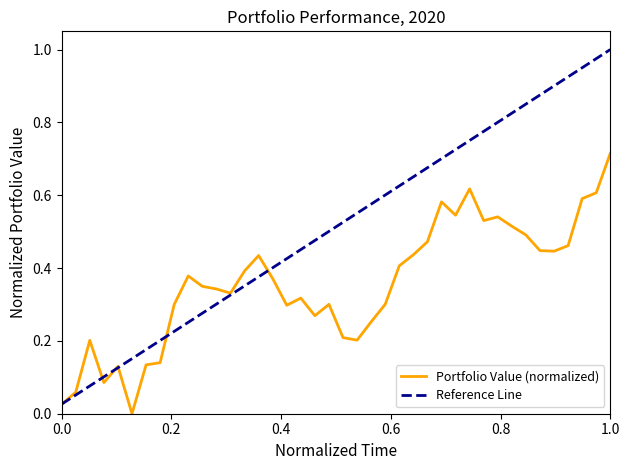

Which series has the widest spread of values?

Reference Line